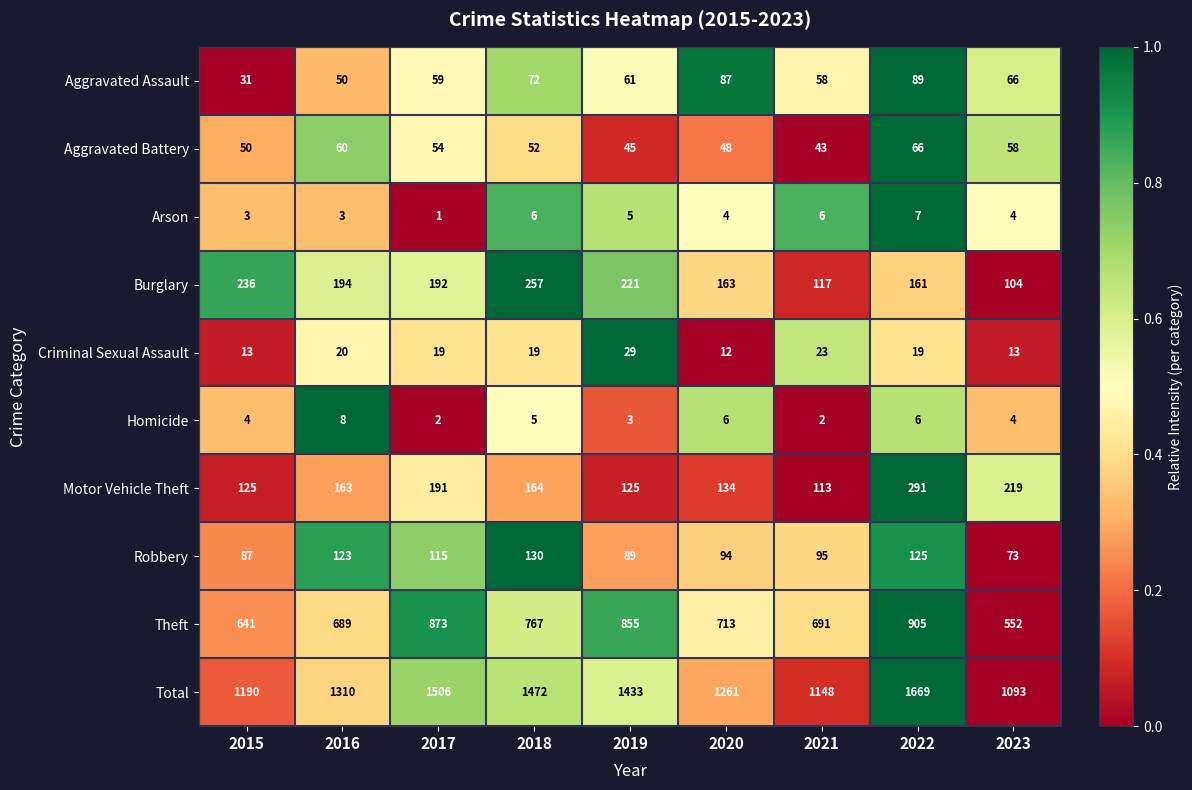

Where does the Criminal Sexual Assault series first go above 19?

2016